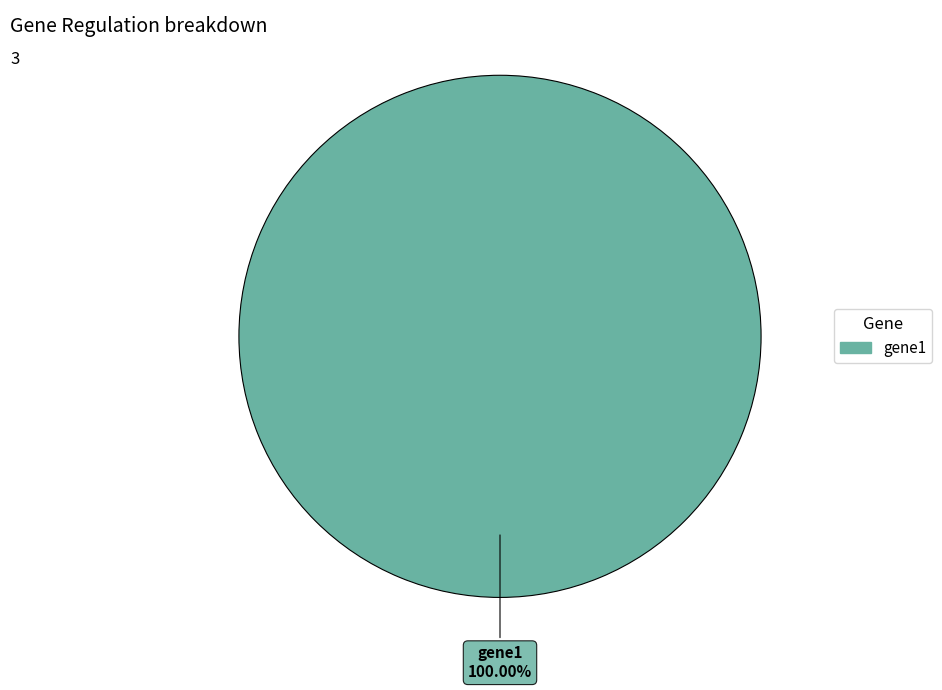

Does any single category account for the majority?

Yes